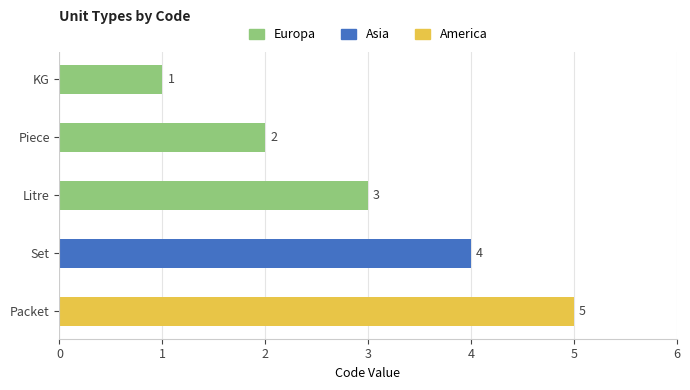

Rank the categories by value from lowest to highest.

KG, Piece, Litre, Set, Packet